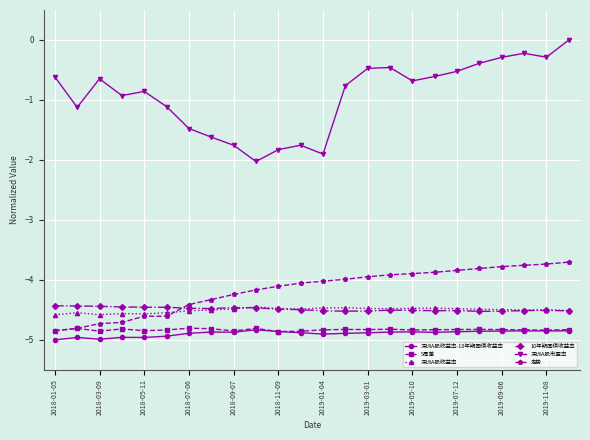

Which series has the largest total across all categories?

深圳A股市盈率